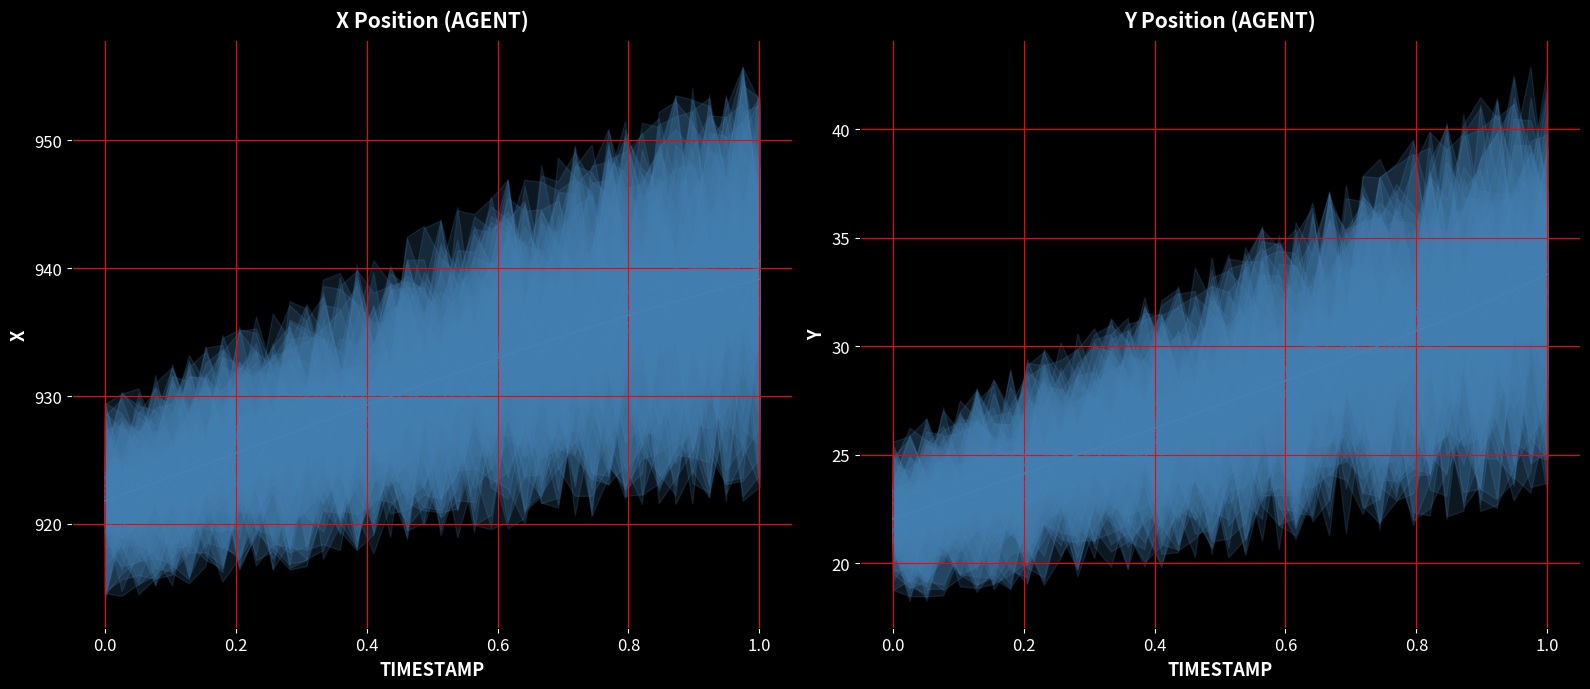

Is it true that X equals 1533.8 at 18?

False